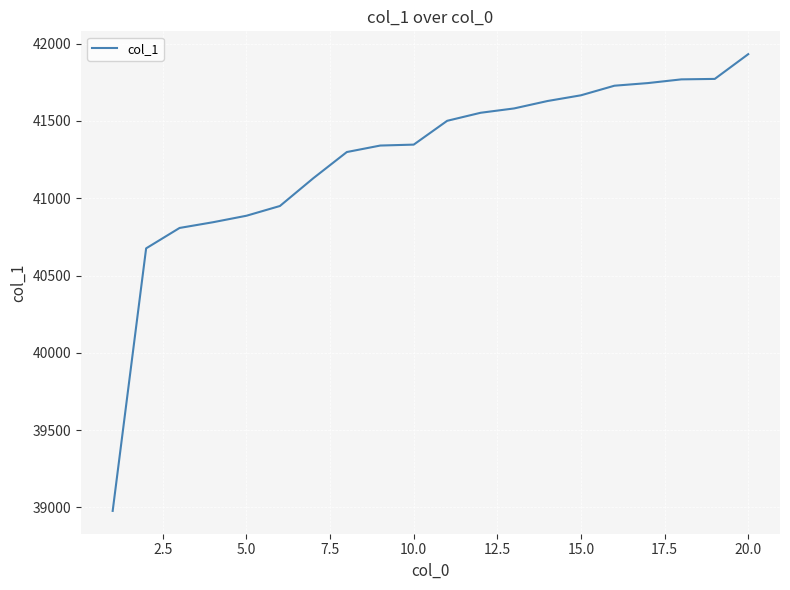

True or false: the data has more than 2 interior local peaks.

False